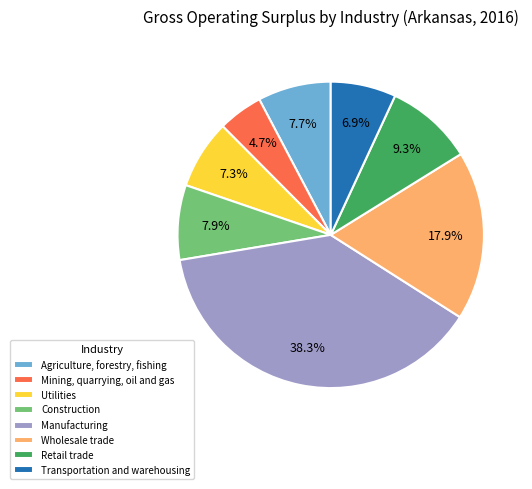

Is Wholesale trade the majority of the pie?

No